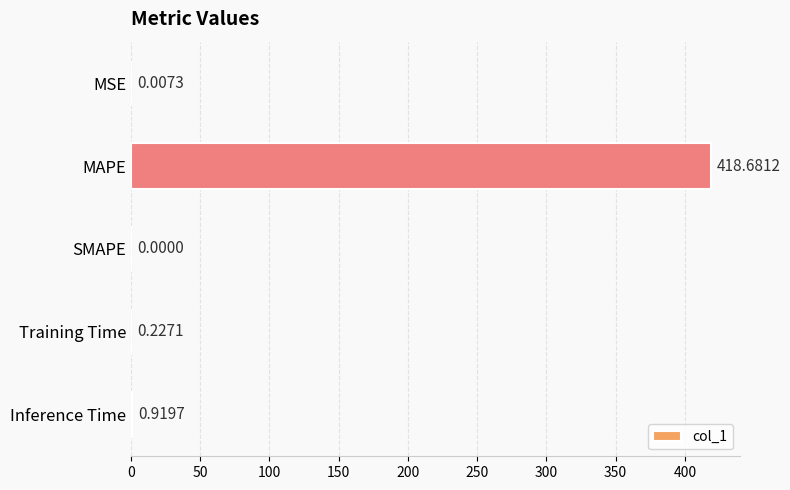

At which category does the chart reach its peak across all series?

MAPE